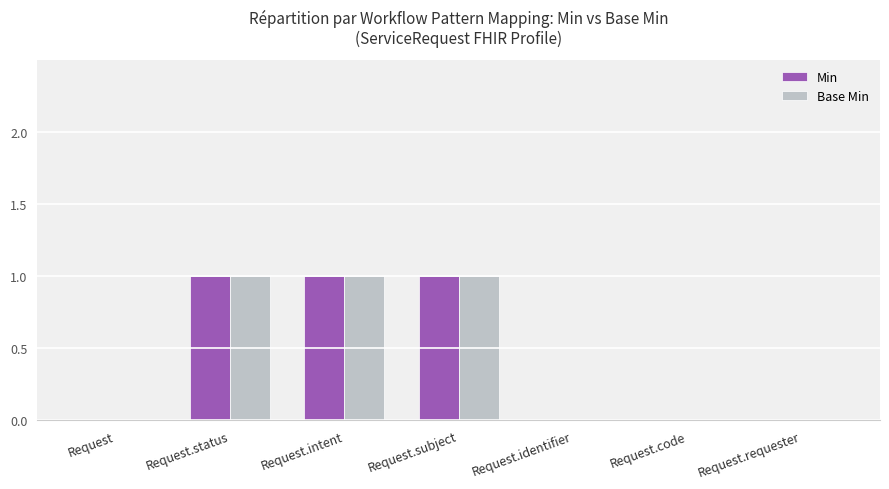

Is it true that Min equals 1 at Request.subject?

True